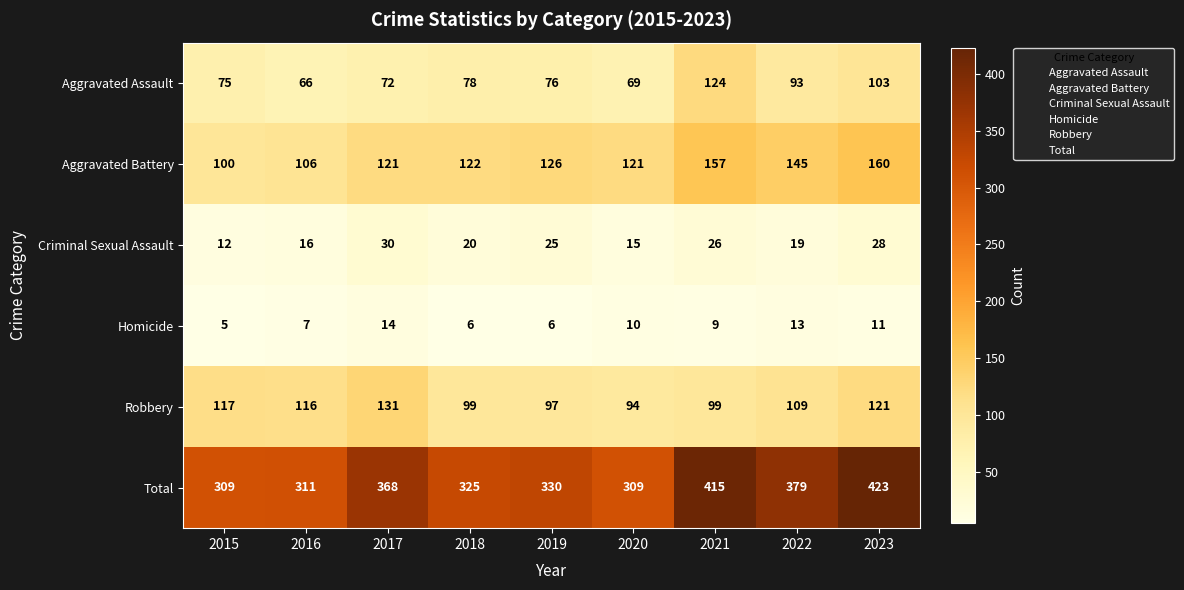

The Criminal Sexual Assault series shows 19 at 2022. True or false?

True